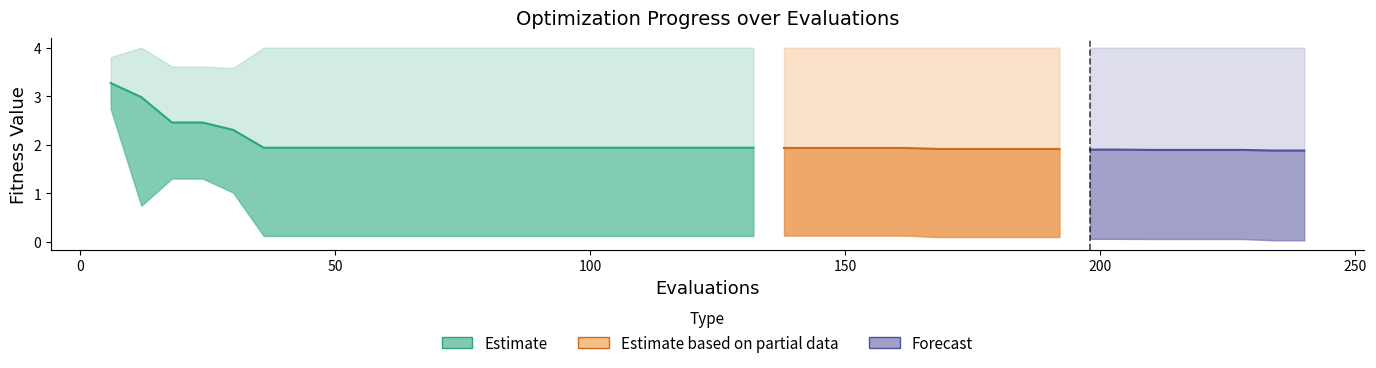

True or false: best and mean cross at least once.

False